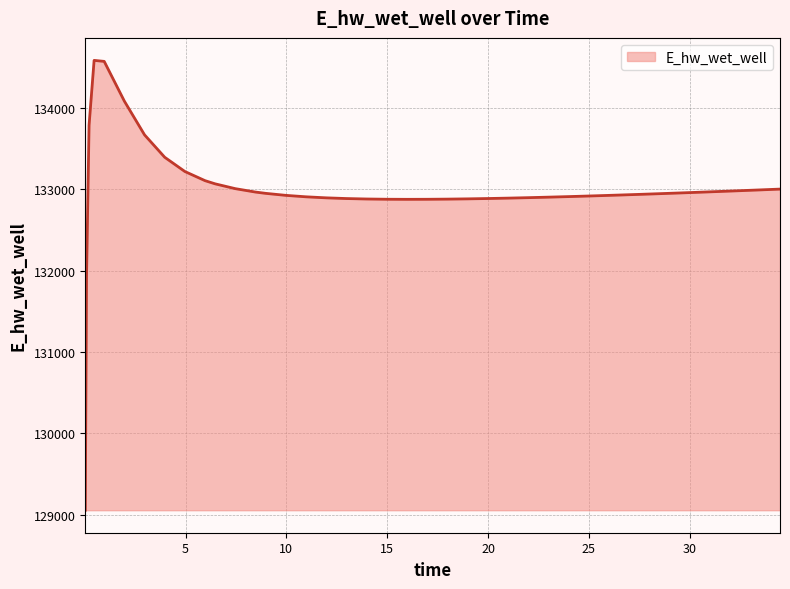

What is the smallest value displayed?

129055.1